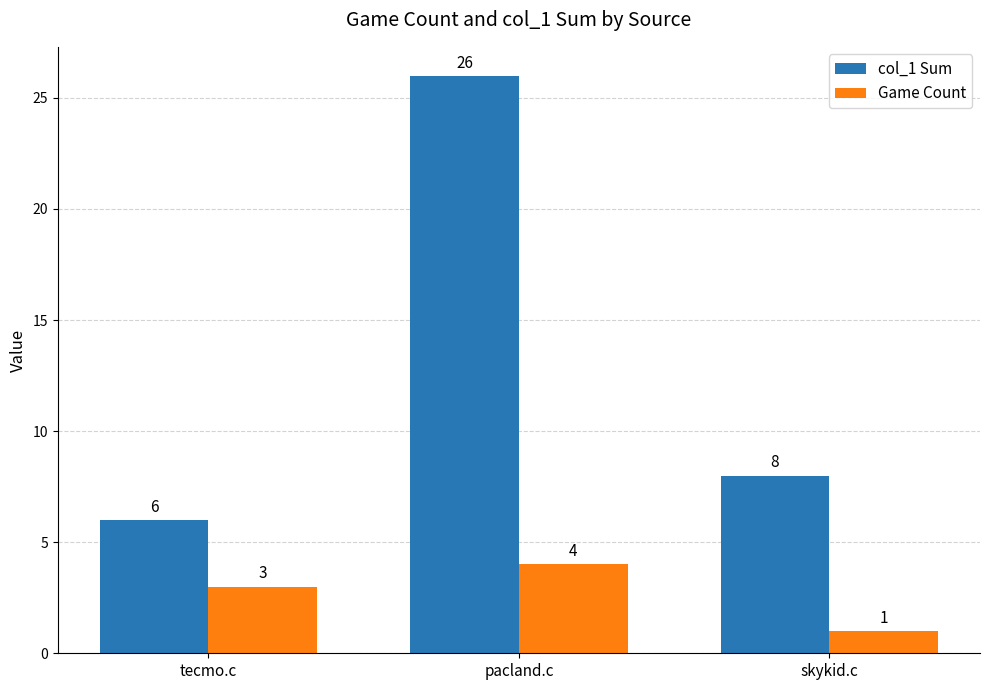

How many data points in Game Count are less than 3?

1